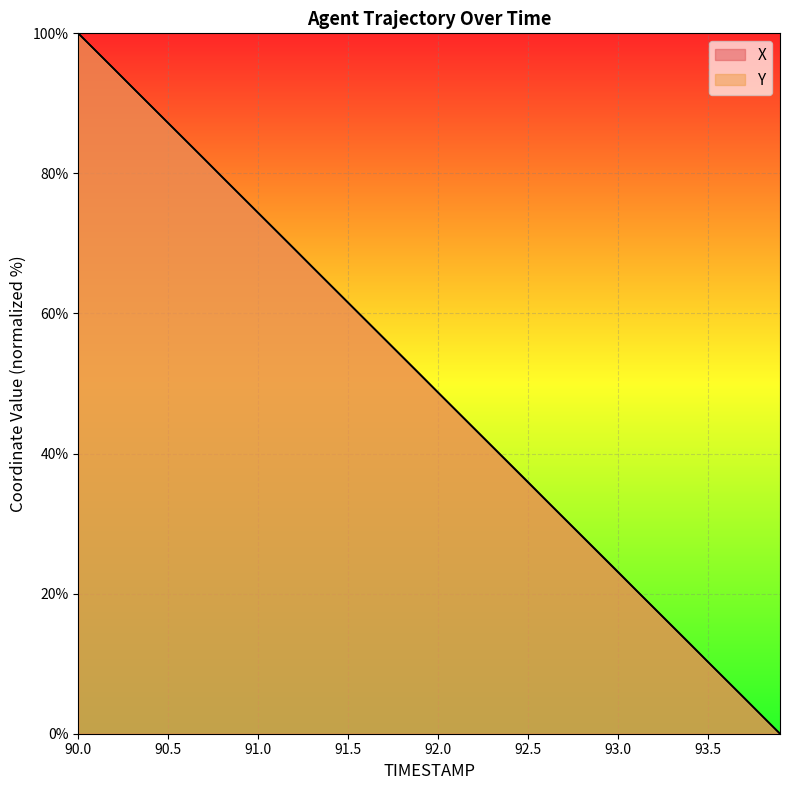

List the labels in order of Y value, smallest first.

93.9, 93.8, 93.7, 93.6, 93.5, 93.4, 93.3, 93.2, 93.1, 93.0, 92.9, 92.8, 92.7, 92.6, 92.5, 92.4, 92.3, 92.2, 92.1, 92.0, 91.9, 91.8, 91.7, 91.6, 91.5, 91.4, 91.3, 91.2, 91.1, 91.0, 90.9, 90.8, 90.7, 90.6, 90.5, 90.4, 90.3, 90.2, 90.1, 90.0